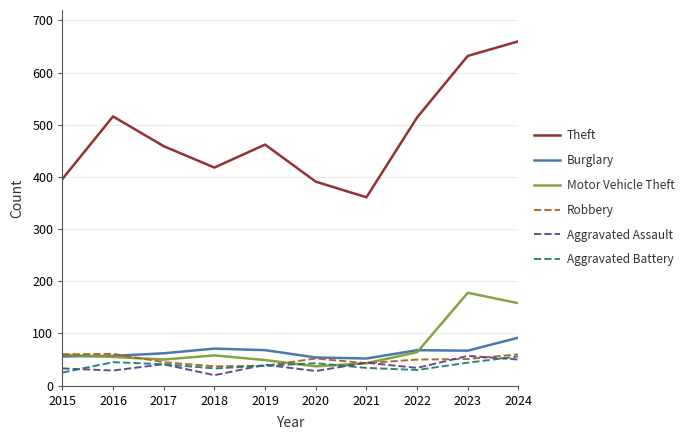

What is the difference between the maximum and minimum values in the Theft series?

299